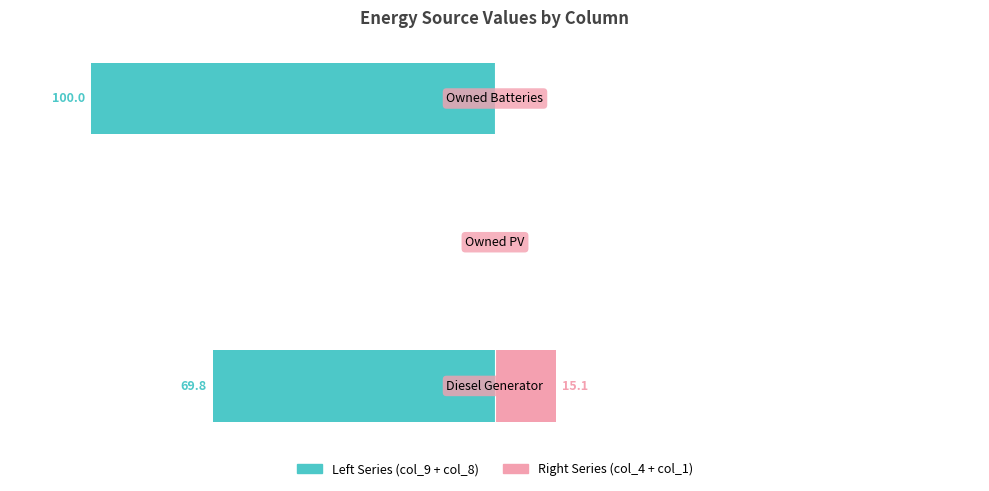

True or false: Left Series (col_9+col_8) has a value of -69.8 at 0.

True